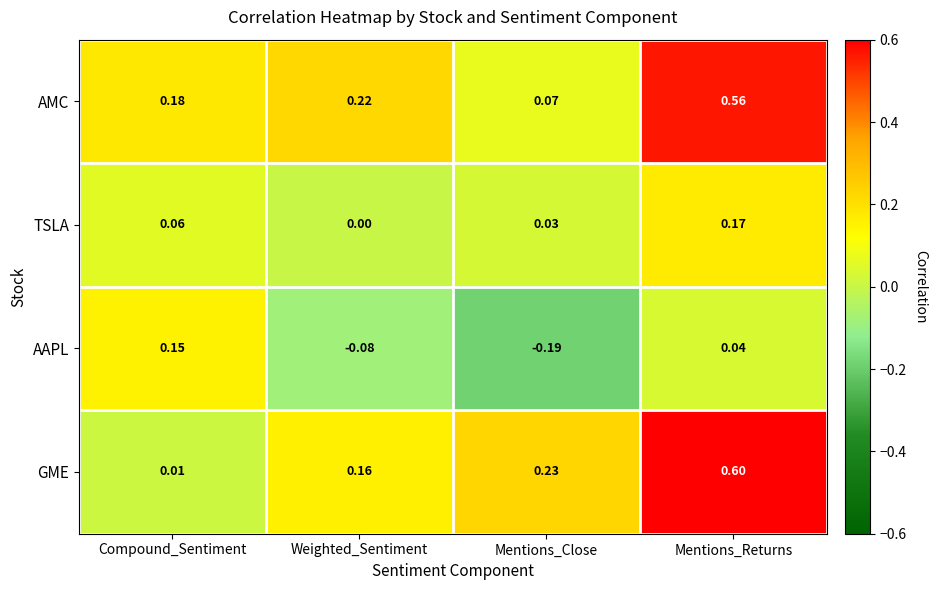

List the series in order of their peak value, highest first.

GME, AMC, TSLA, AAPL